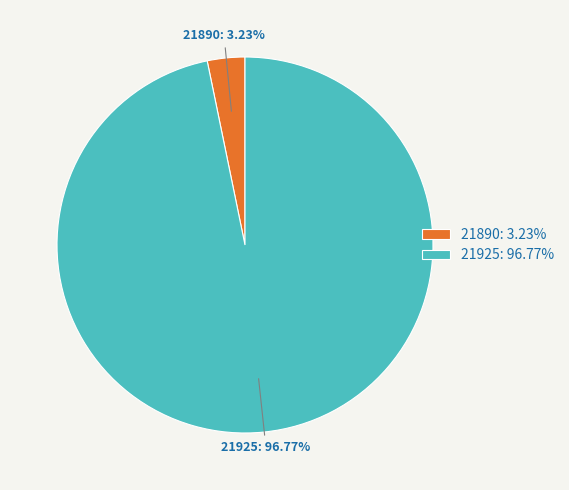

Rank the categories by value from lowest to highest.

21890, 21925